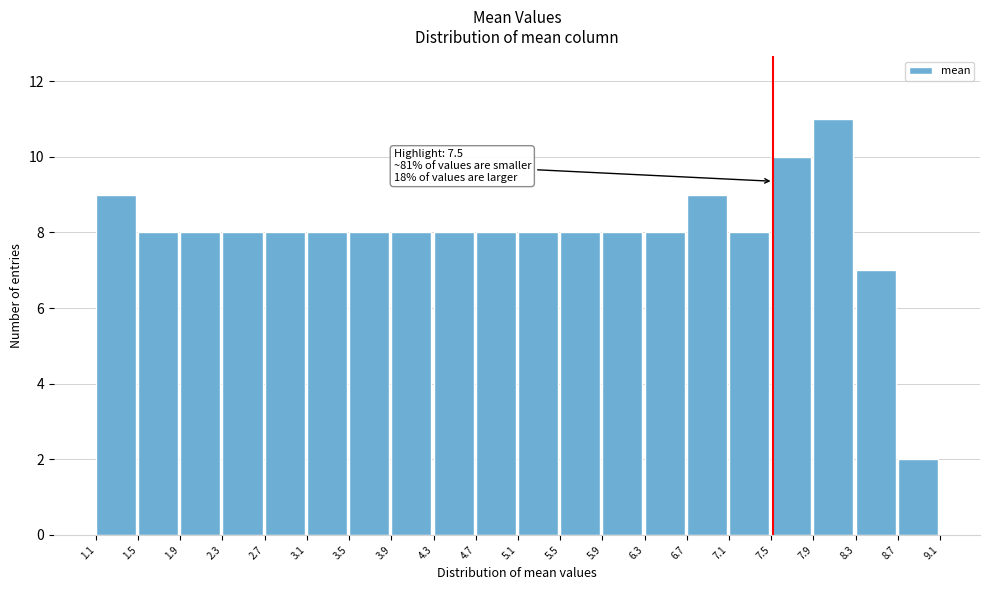

Over which range of the x-axis is the bar tallest?

7.9 to 8.3